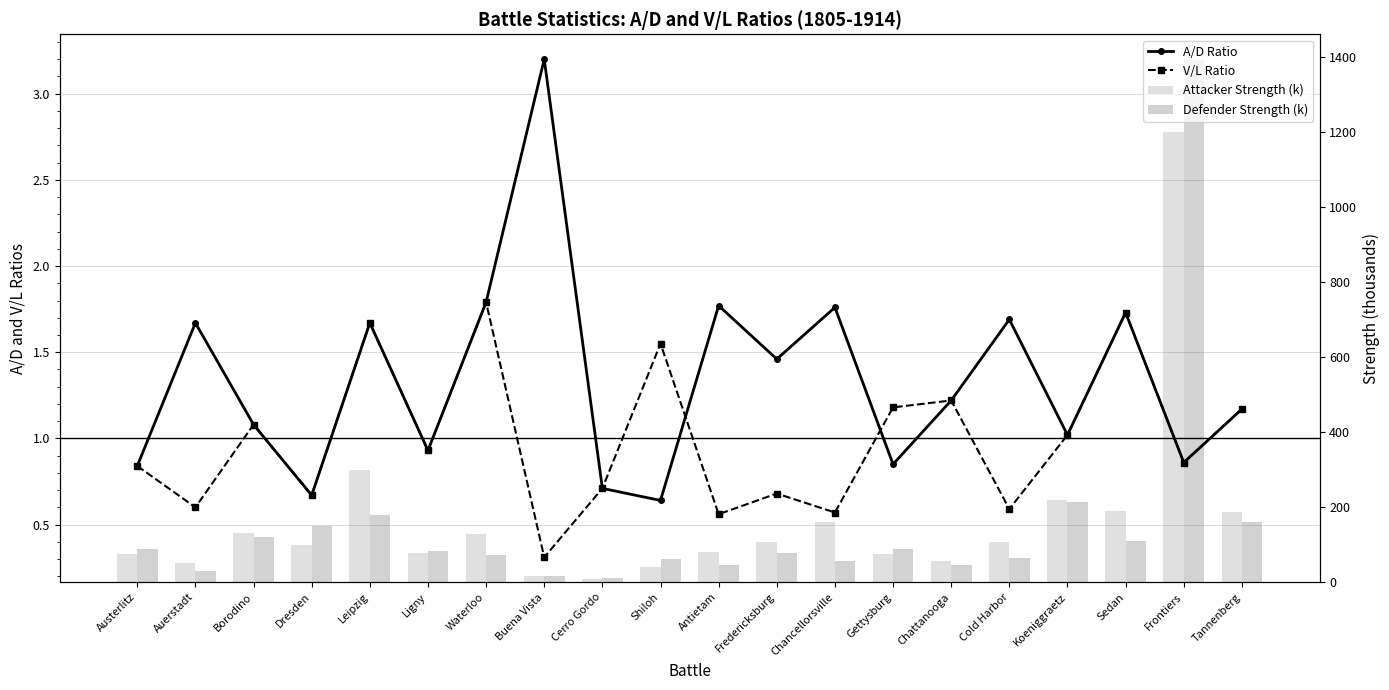

List the series in order of their peak value, lowest first.

V/L Ratio, A/D Ratio, Attacker Strength (k), Defender Strength (k)